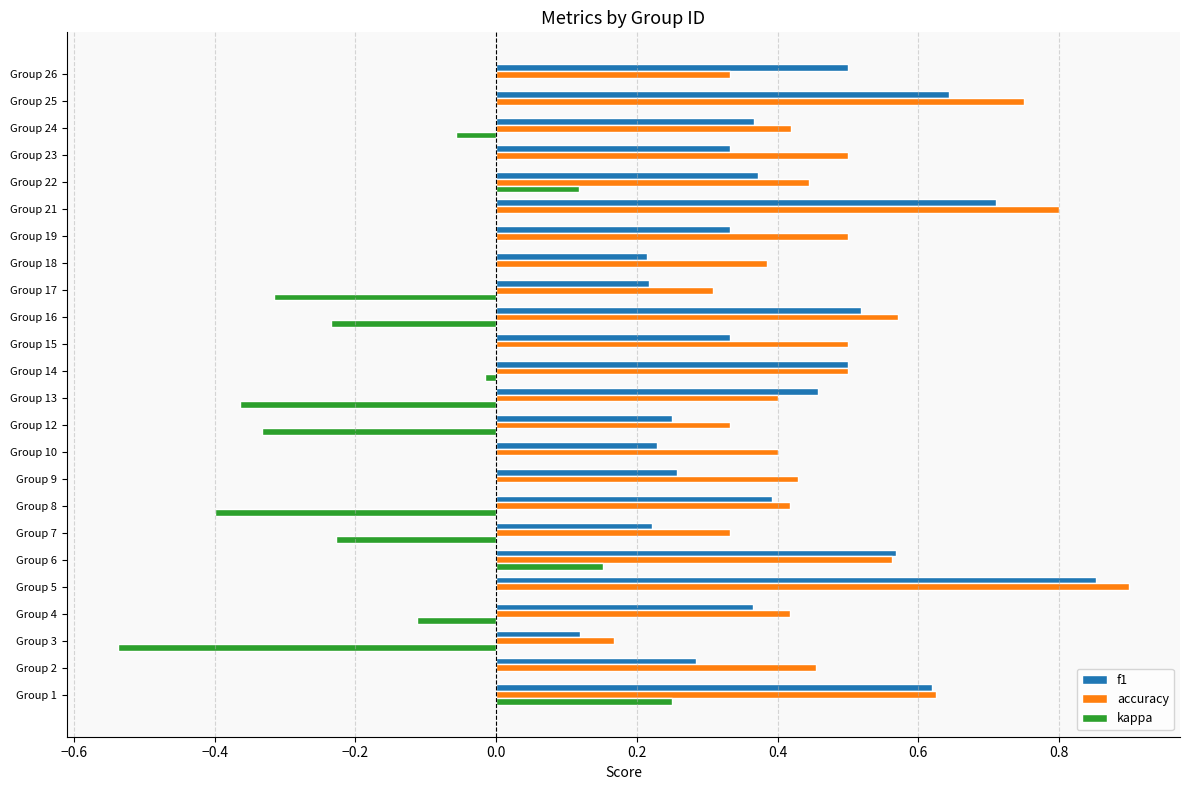

At which category does the chart reach its peak across all series?

Group 5